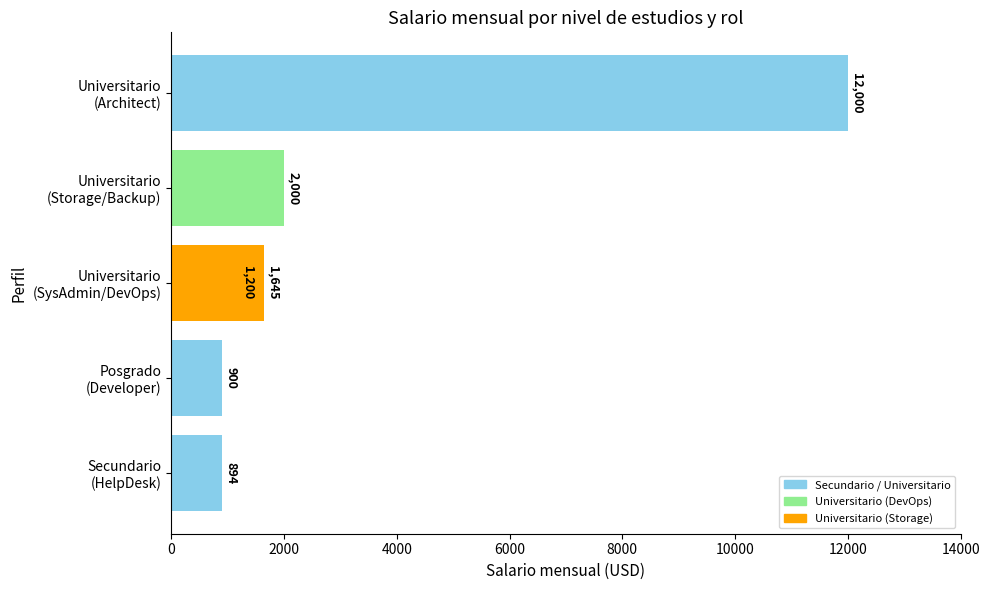

How many data points does each series have?

6